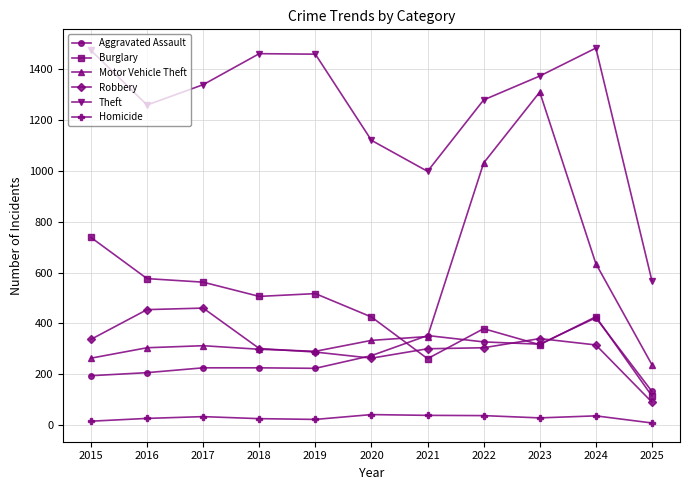

At 2017, list the series in order from largest to smallest.

Theft, Burglary, Robbery, Motor Vehicle Theft, Aggravated Assault, Homicide